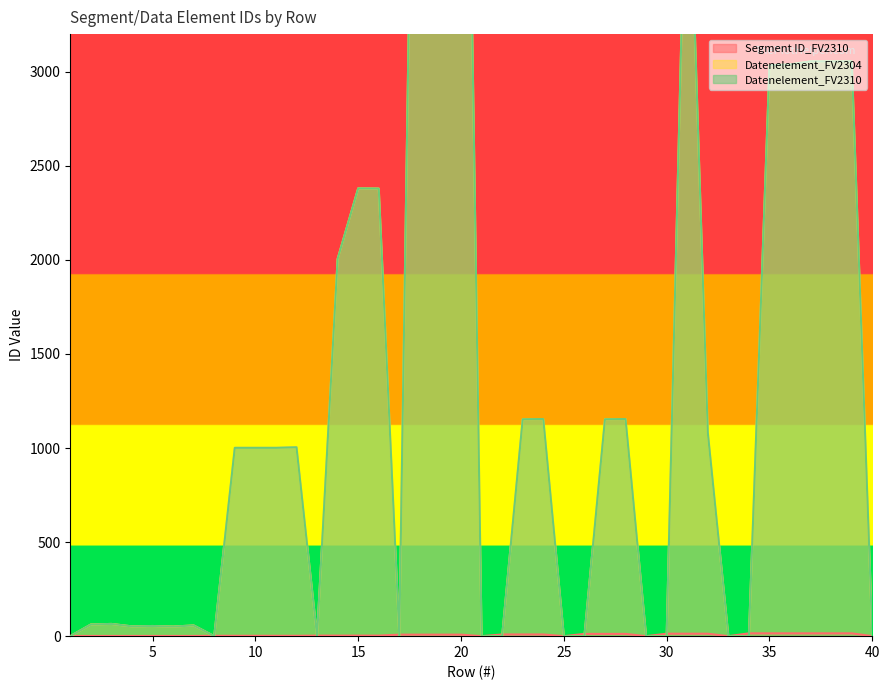

Between 29 and 14, which is larger?

14